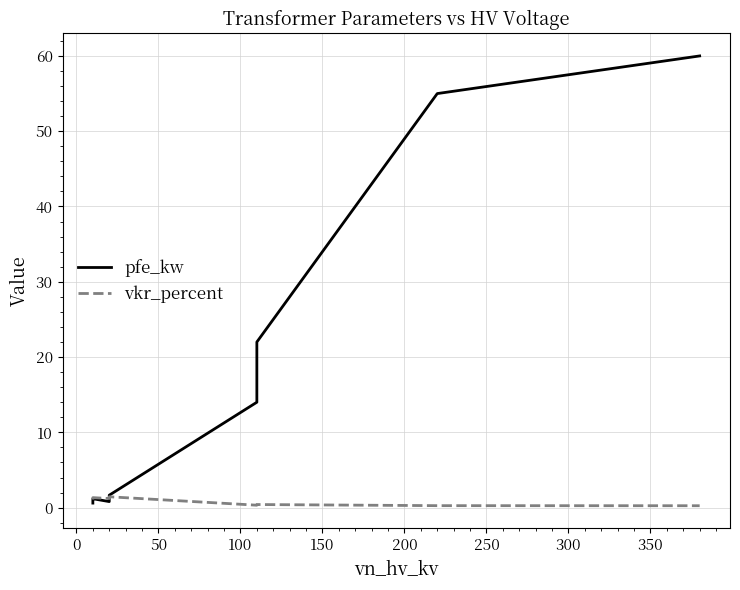

After their last crossing, which series has the higher values: vkr_percent or pfe_kw?

pfe_kw